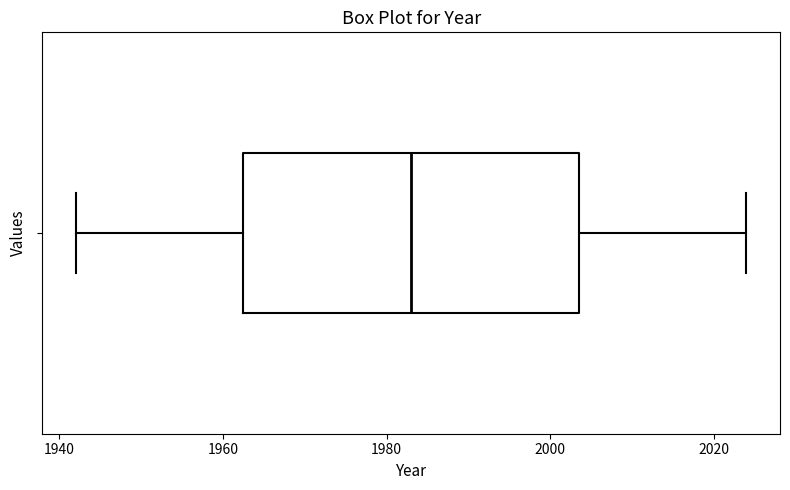

Where does the left whisker of the box end on the x-axis? The values are not printed on the chart, so give them approximately, as read against the axis.

1942